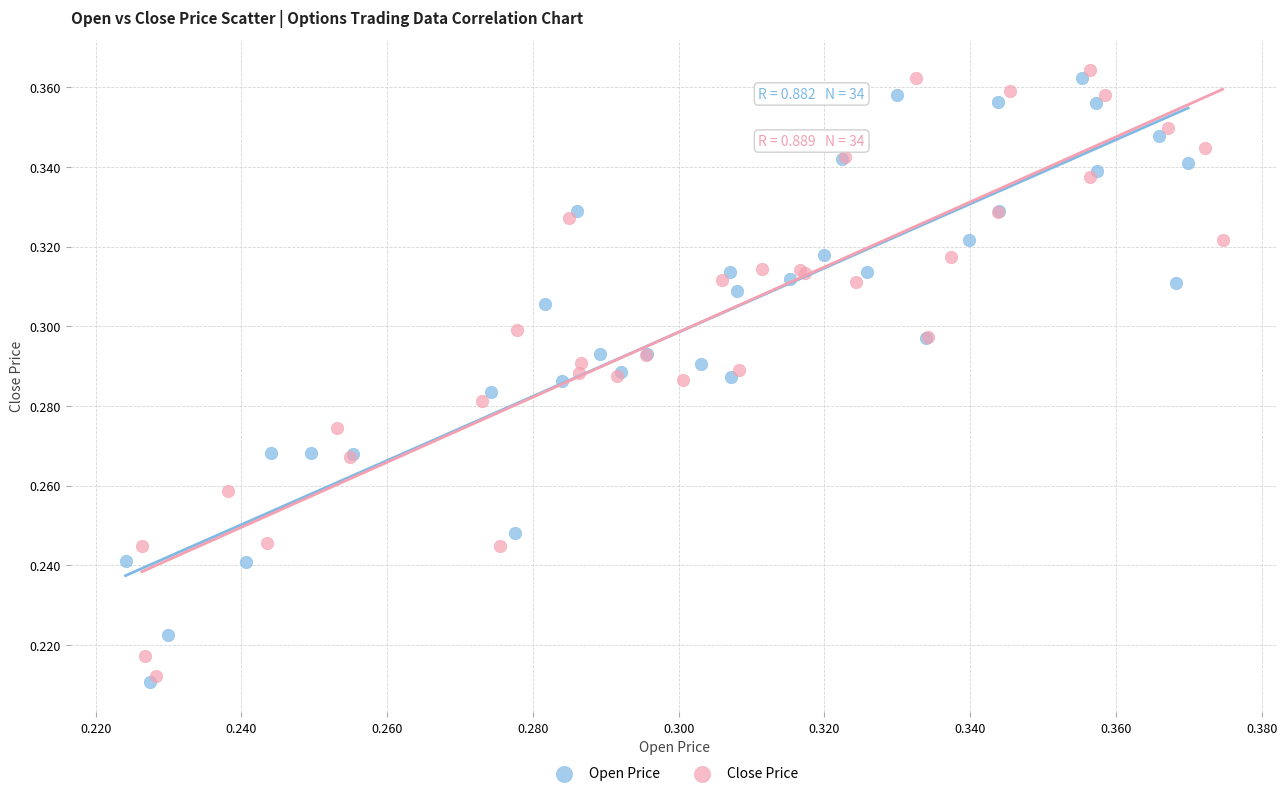

Which series has the widest spread of Y values?

Close Price